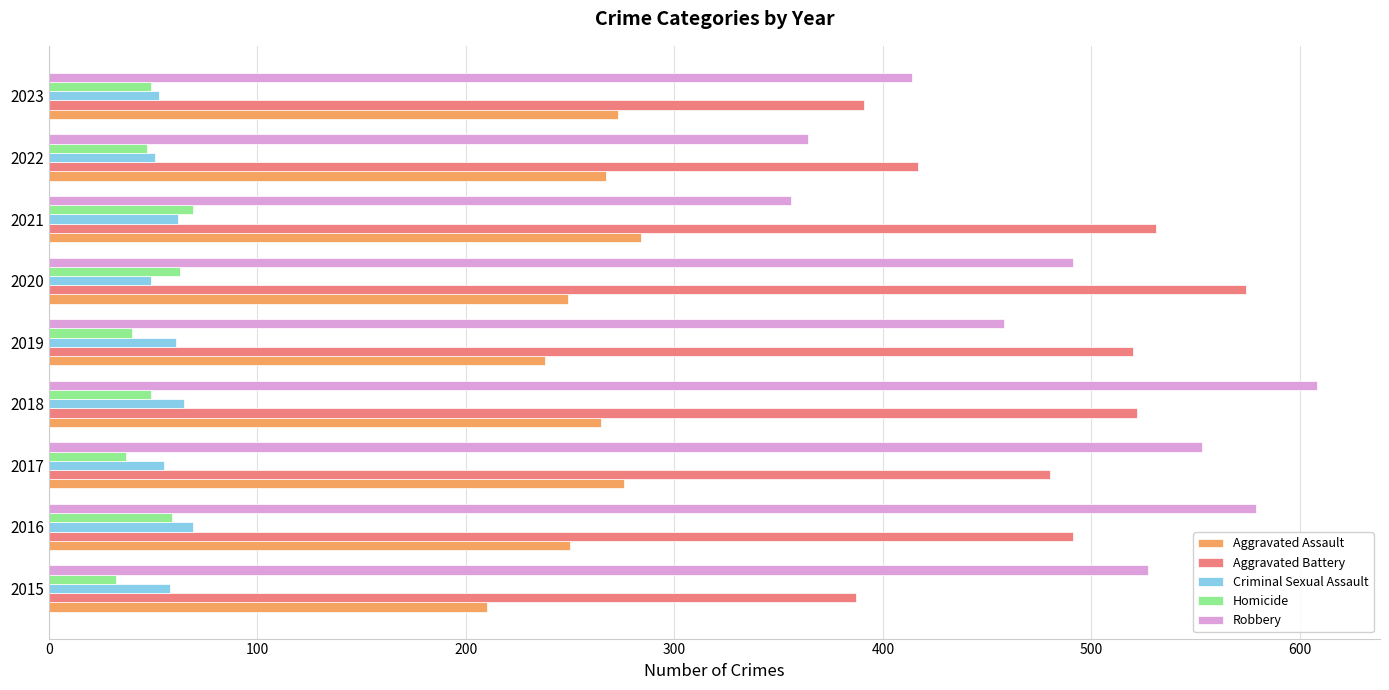

The Homicide series shows 69 at 2021. True or false?

True